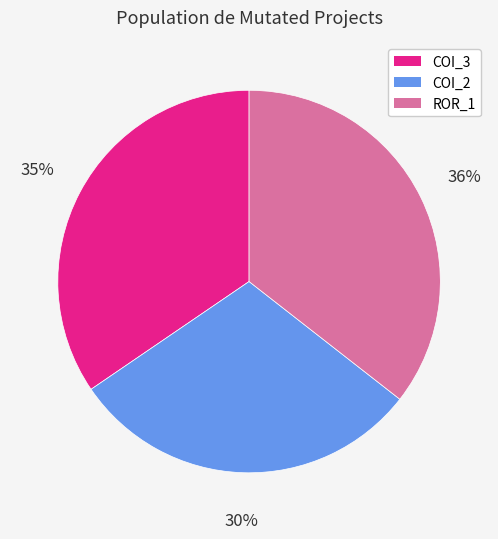

To the nearest percent, what is the average slice percentage?

33%